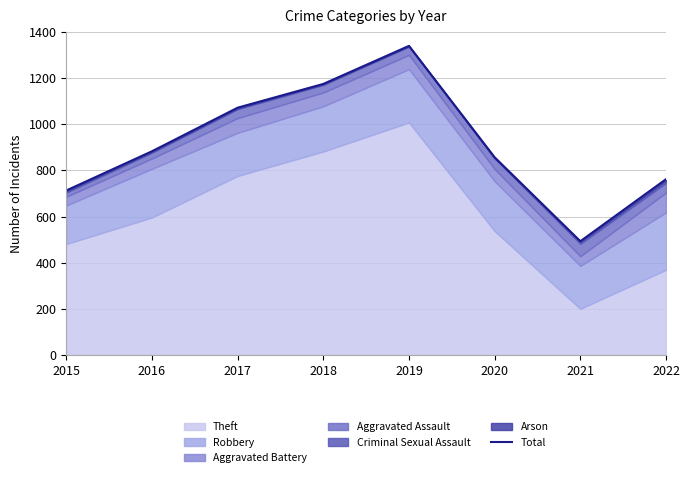

What is the value of the 8th point from the left?

762